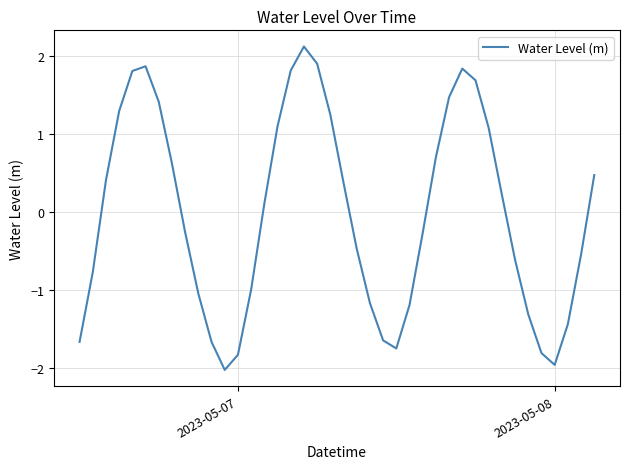

What is the minimum value shown in the chart?

-2.0